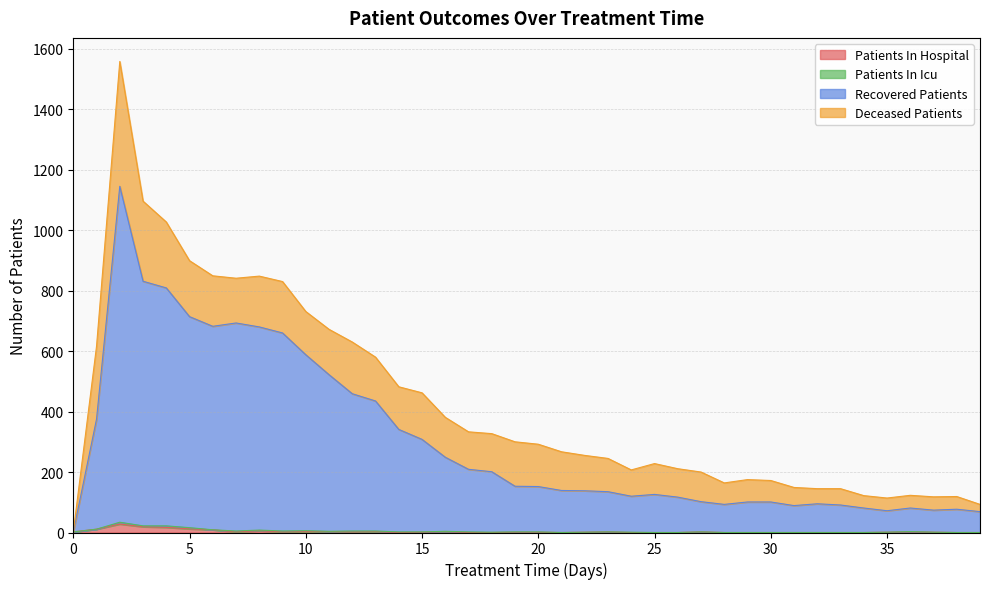

At which label does patients_in_hospital reach its minimum?

14